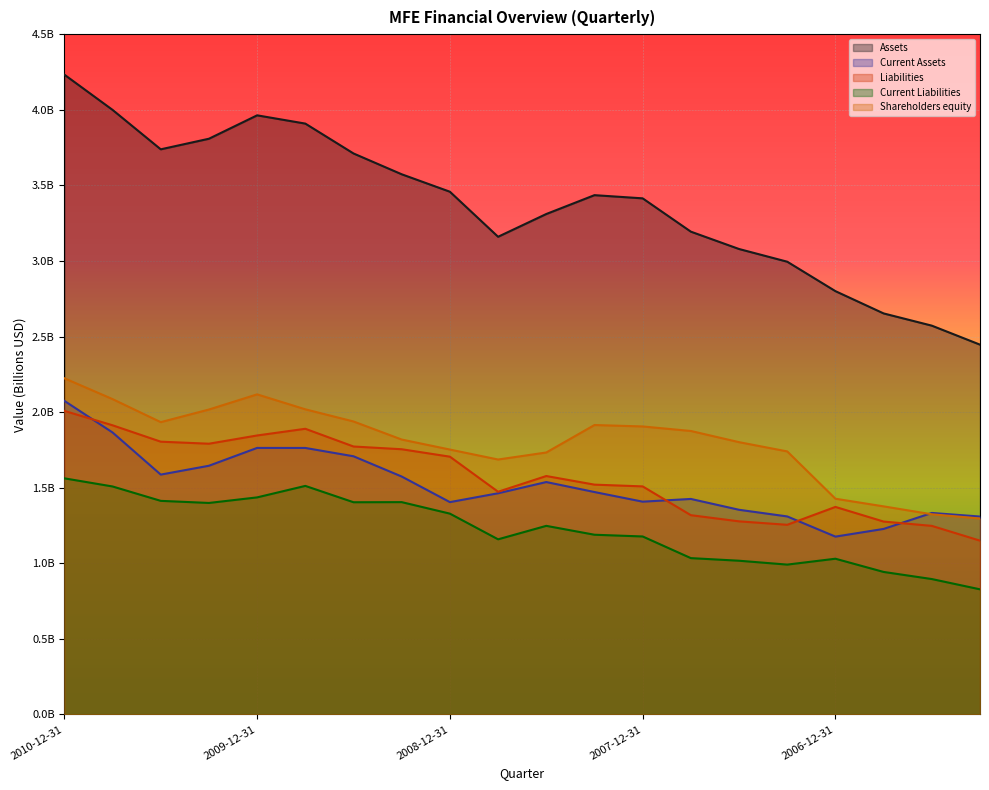

True or false: Current Assets has a value of 1574002000 at 2009-03-31.

True